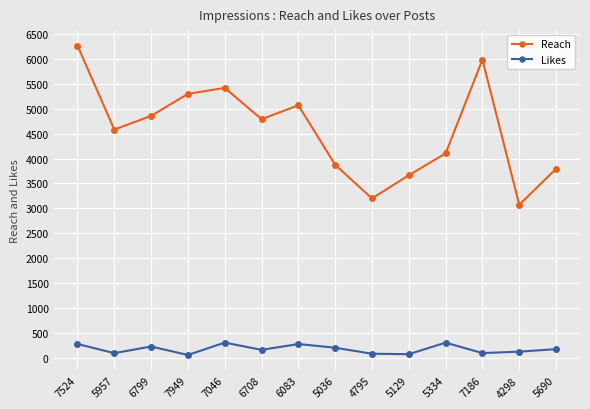

True or false: Likes has a value of 300 at 7046.

True